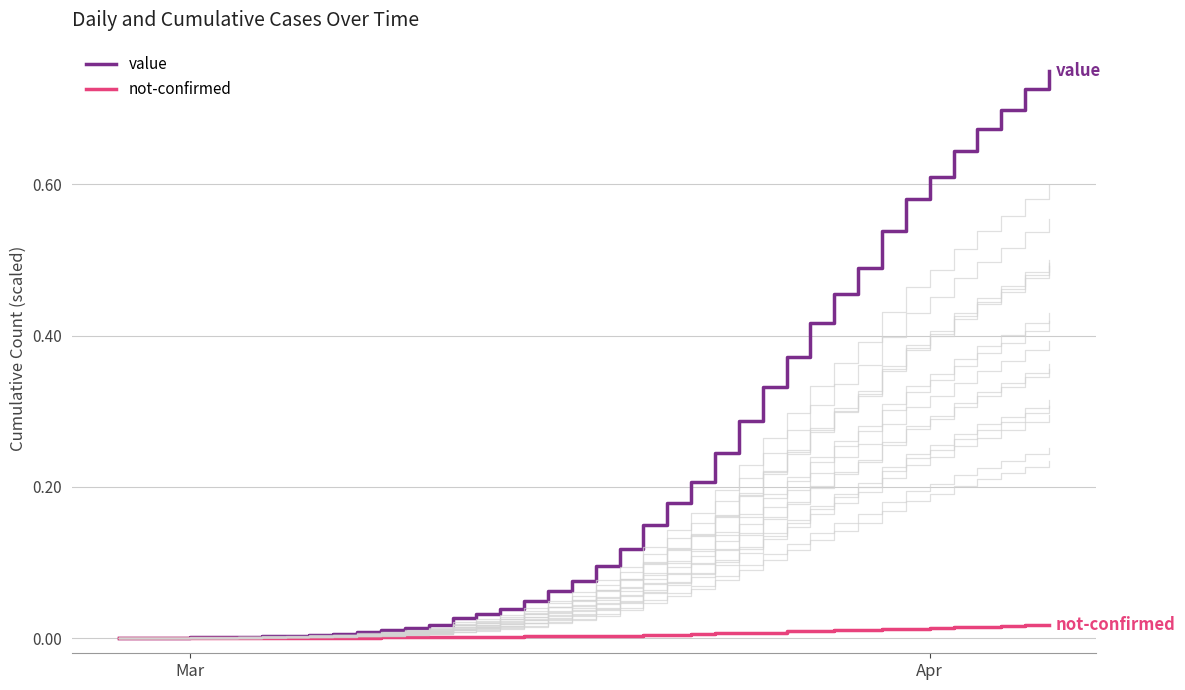

Is it true that value equals 0.0 at 19?

False